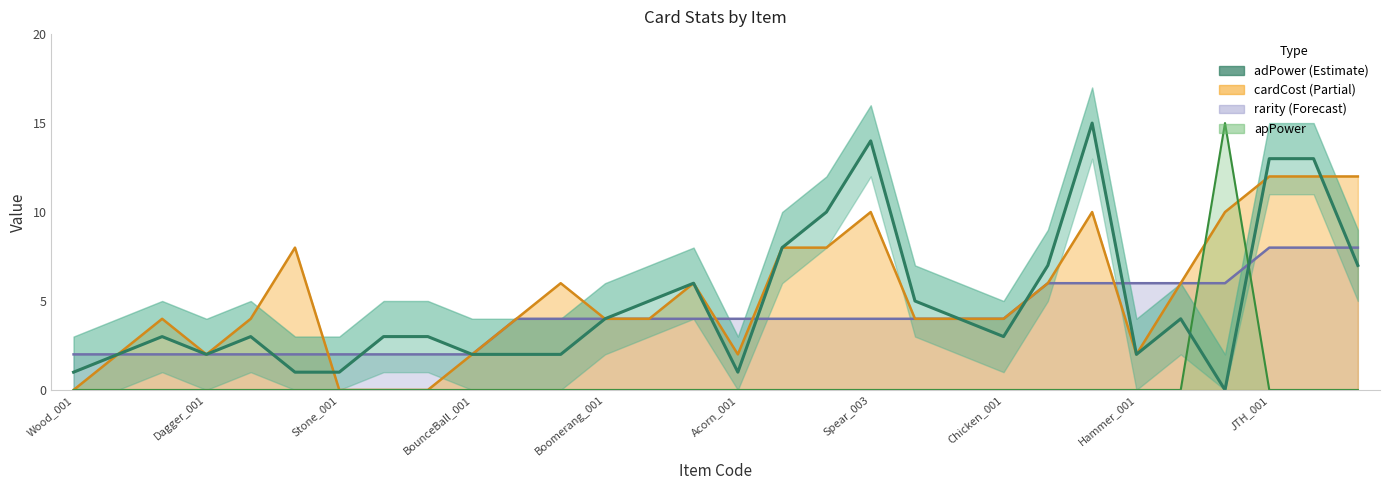

Approximately how many times larger is the value at 10 compared to 17?

0.2